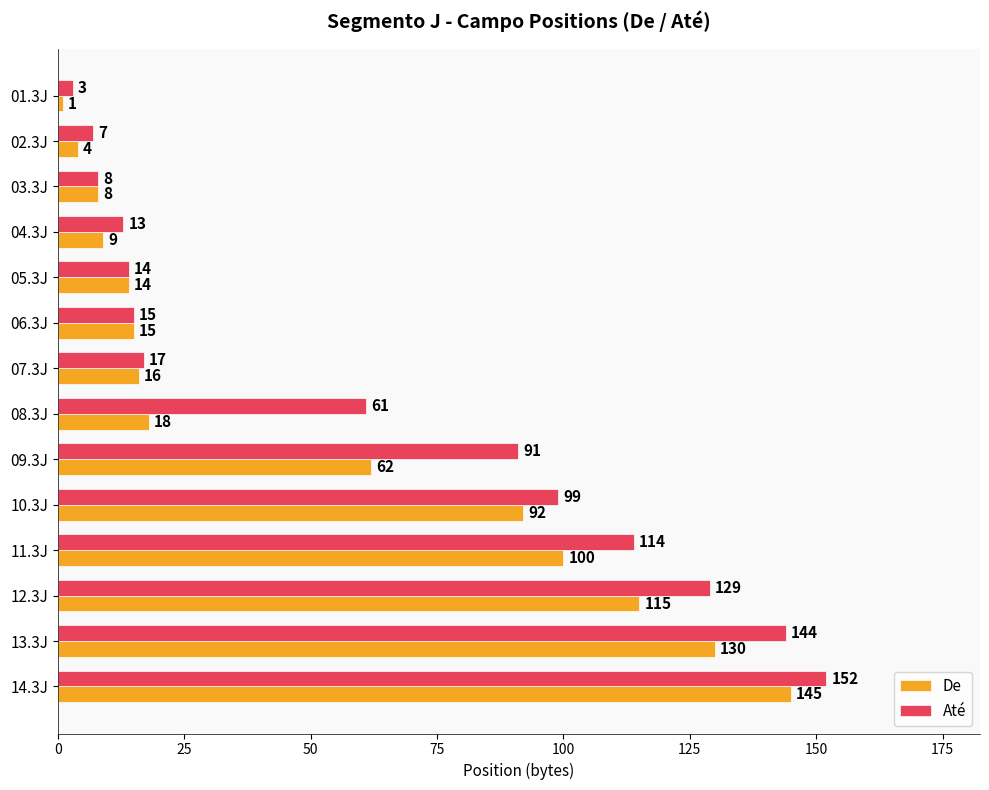

At which label is Até closest to 77?

09.3J